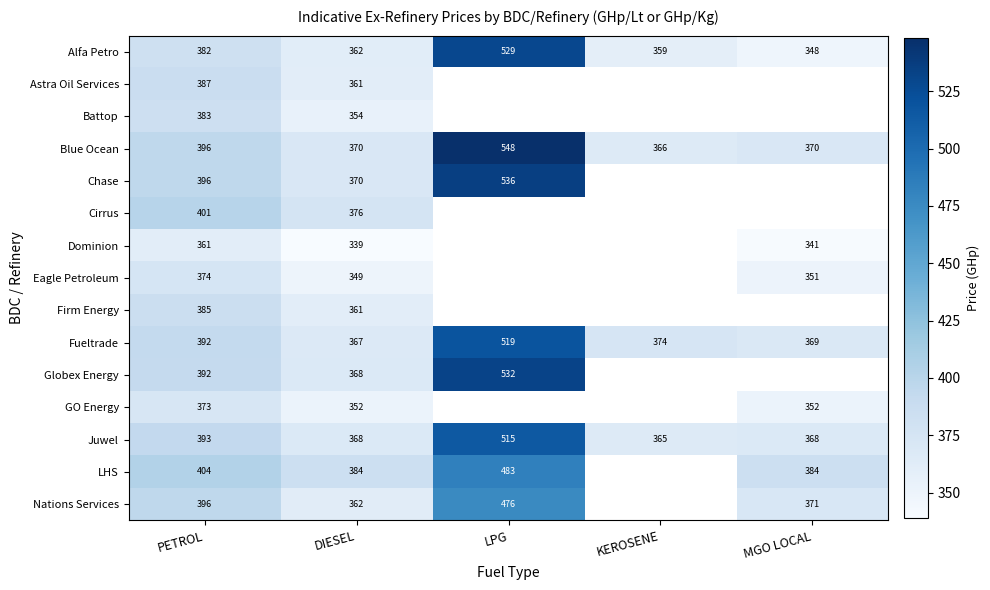

Where is Blue Ocean nearest to the value 457?

PETROL